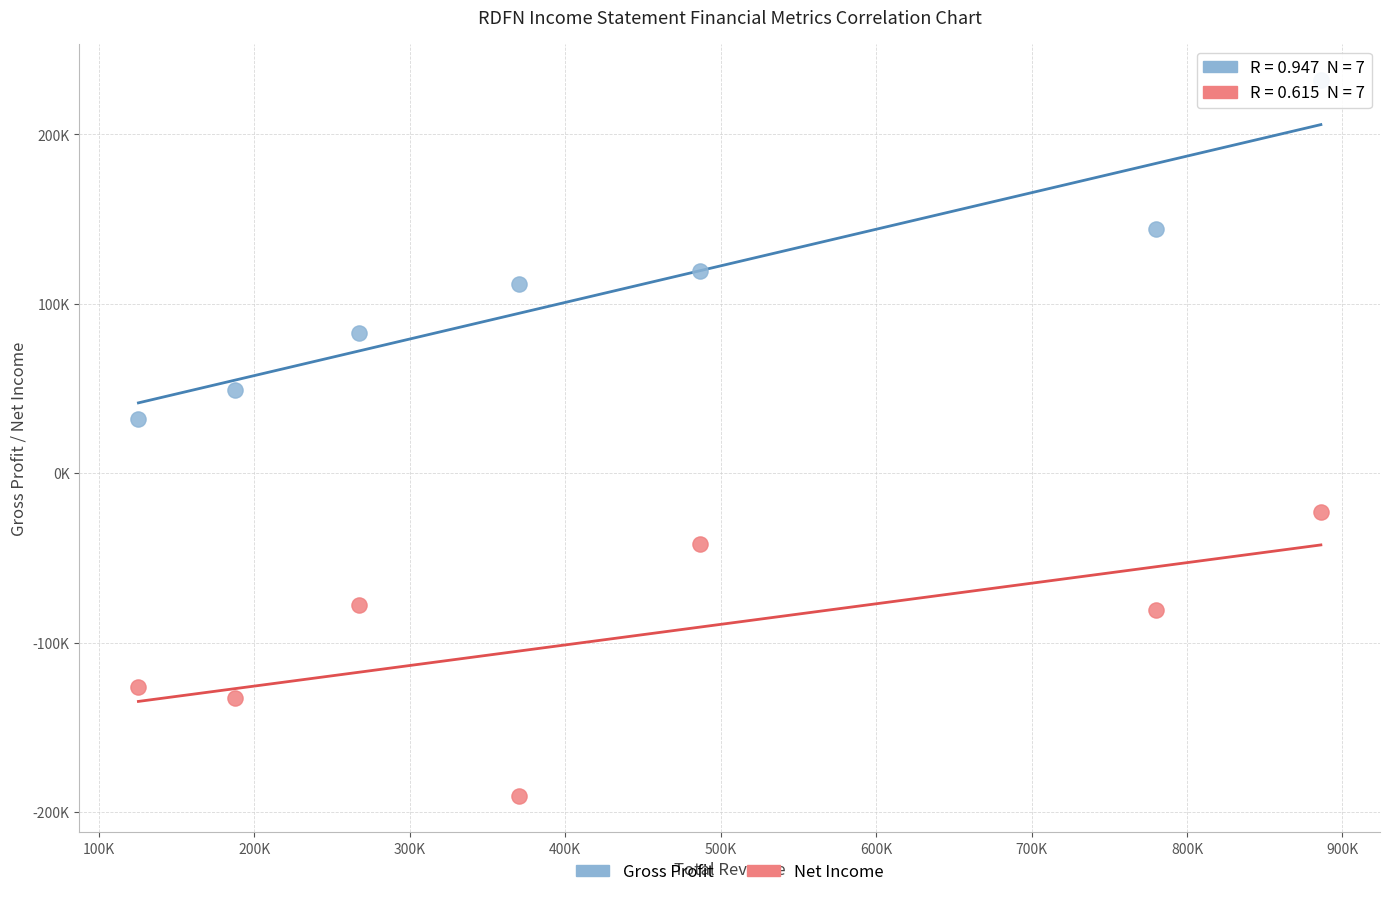

Which series reaches the minimum Y coordinate?

Net Income